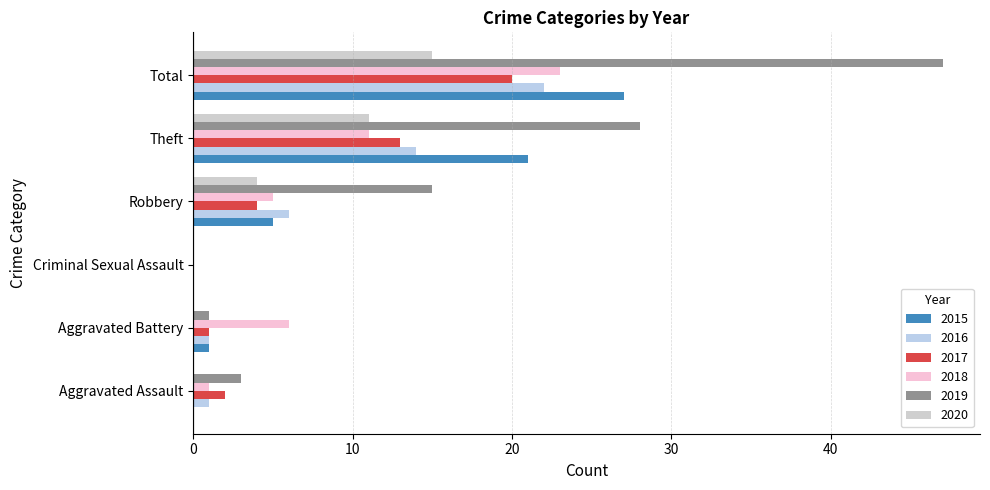

At which label does 2016 reach its peak?

Total